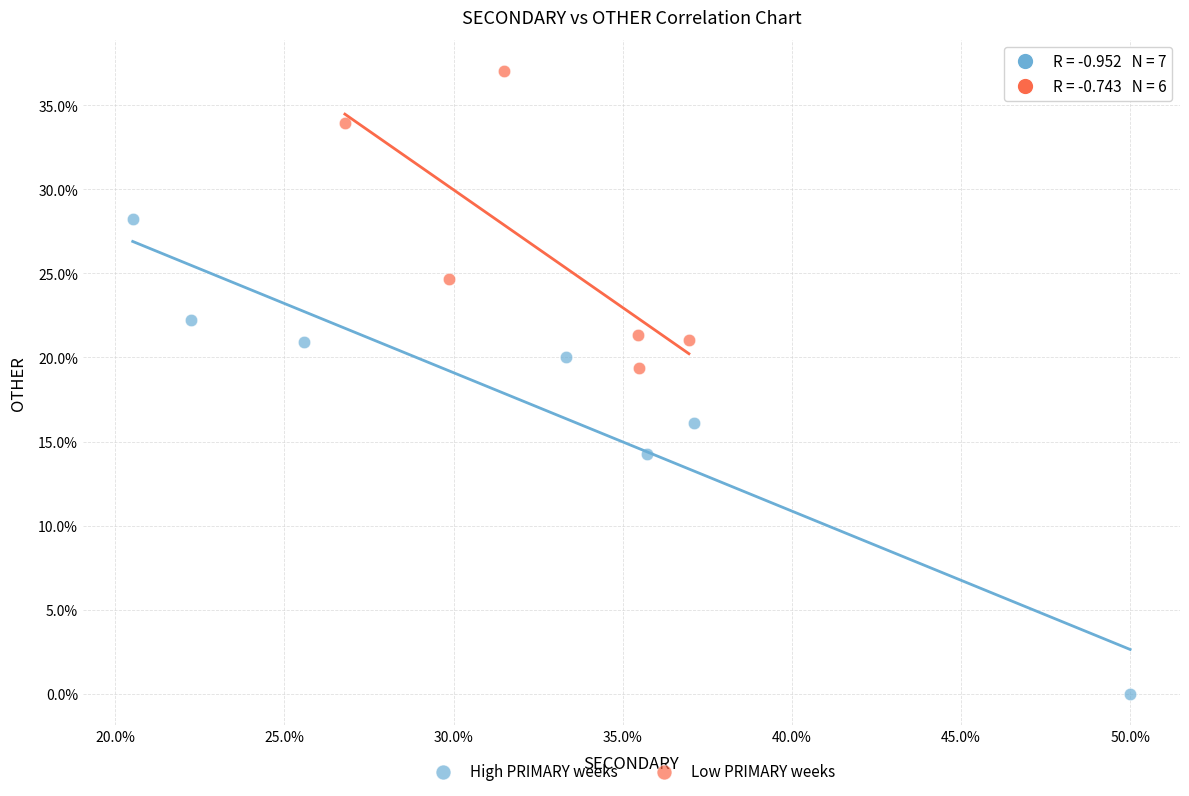

Which series contains the highest Y value?

Low PRIMARY weeks